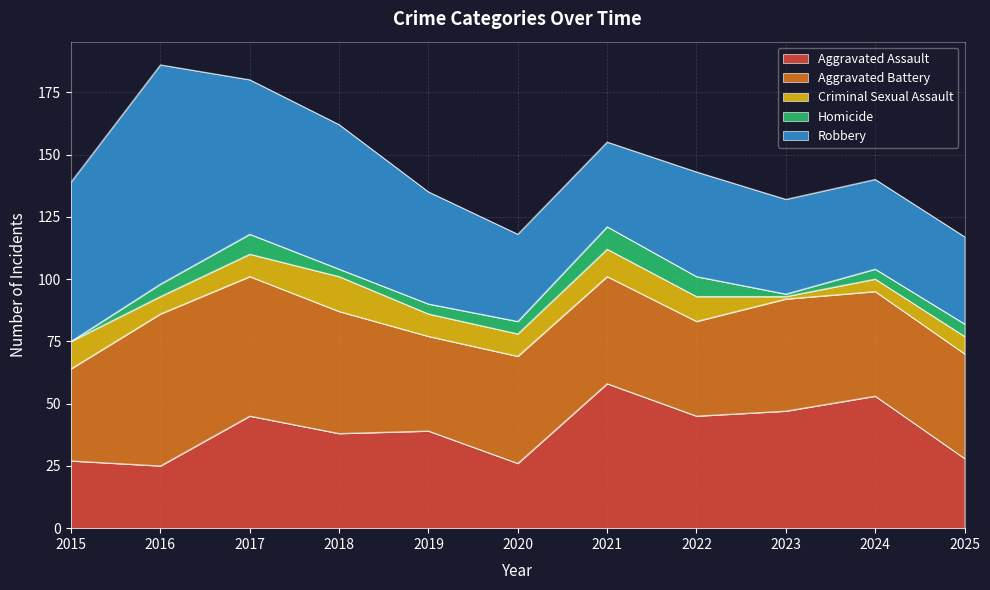

True or false: Homicide and Aggravated Assault cross at least once.

False